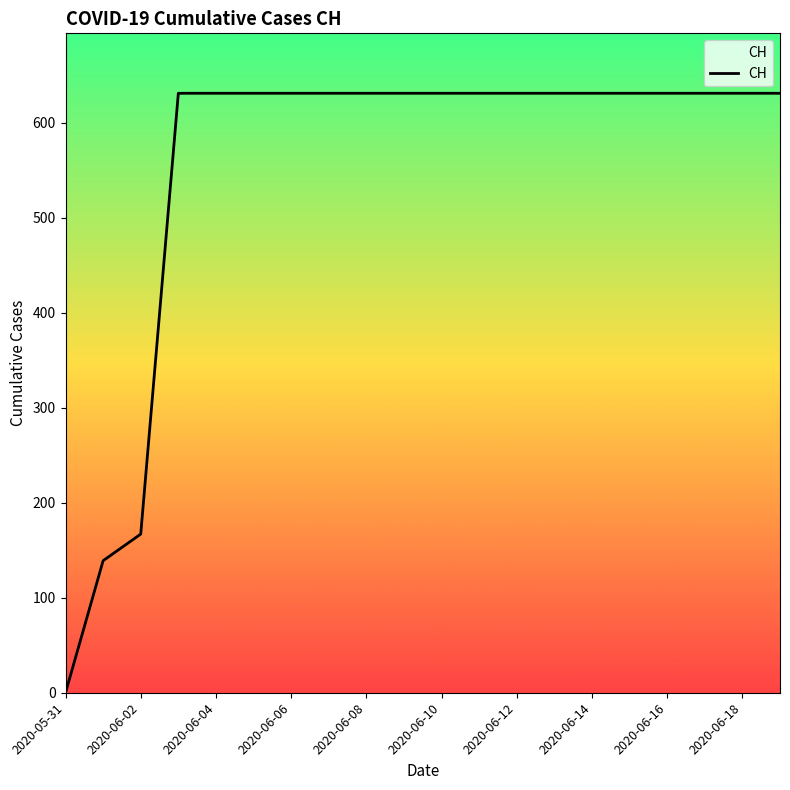

What is the maximum value shown in the chart?

631